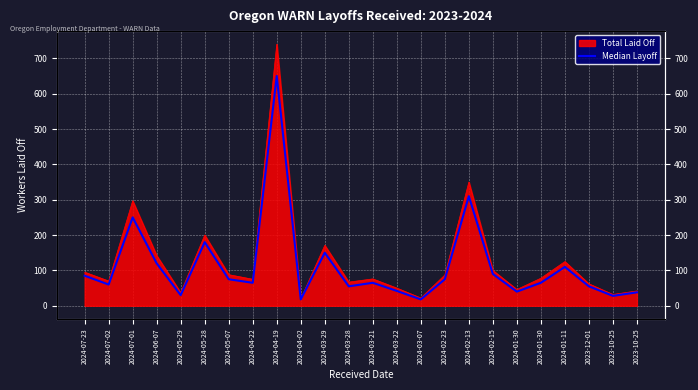

How many lines are shown in the chart?

1